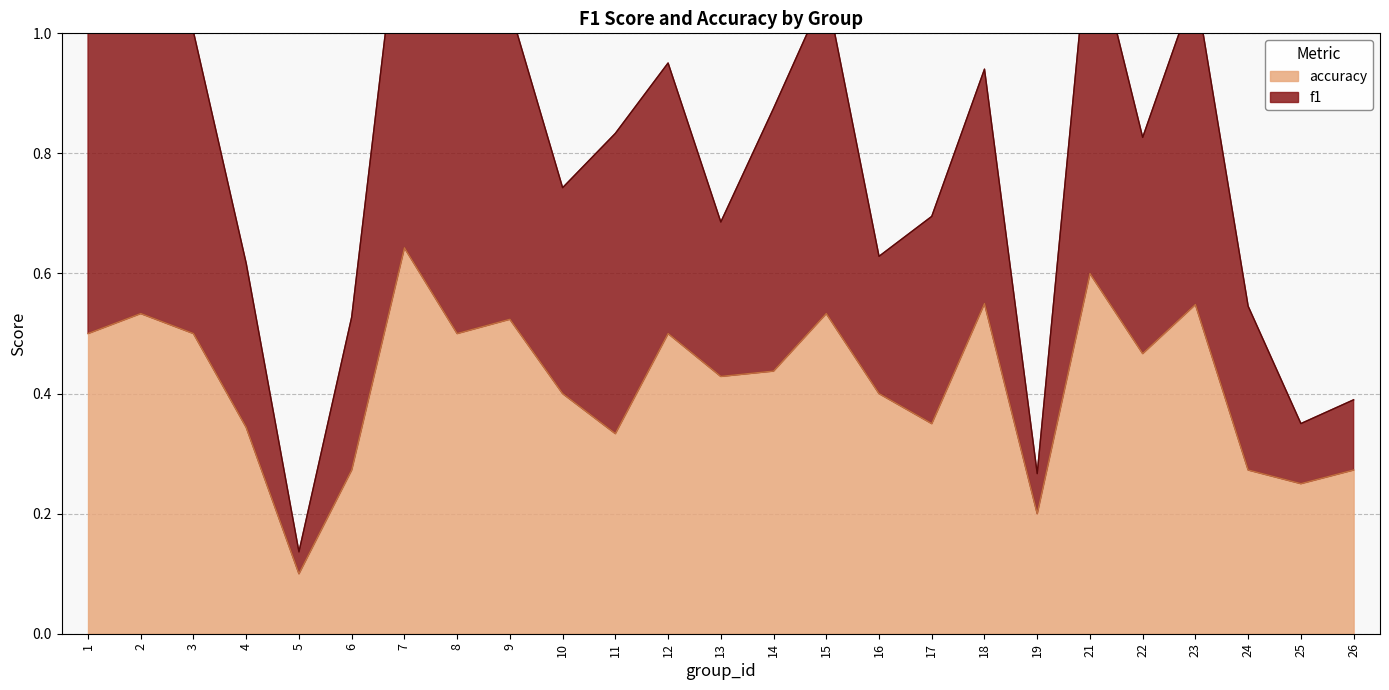

What is the change in value from 1 to 4?

-0.2